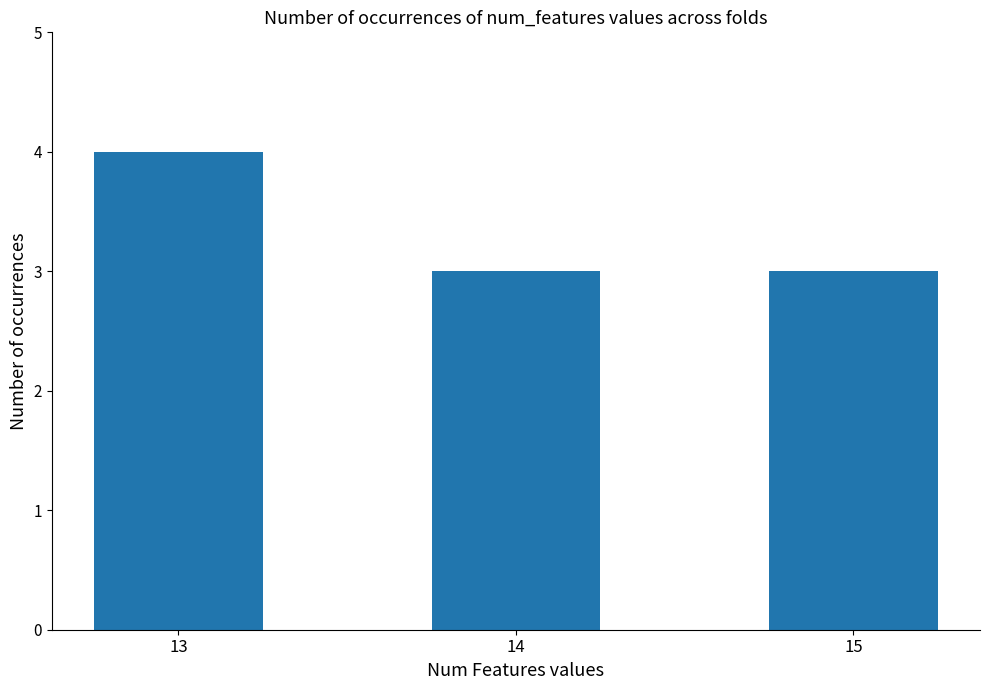

Which category has the highest value across all series?

13